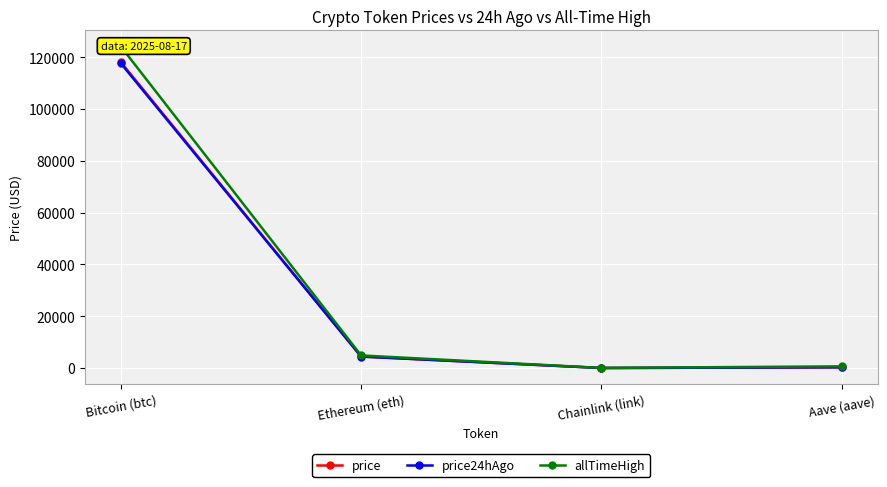

Which category has the lowest value in the price24hAgo series?

Chainlink (link)